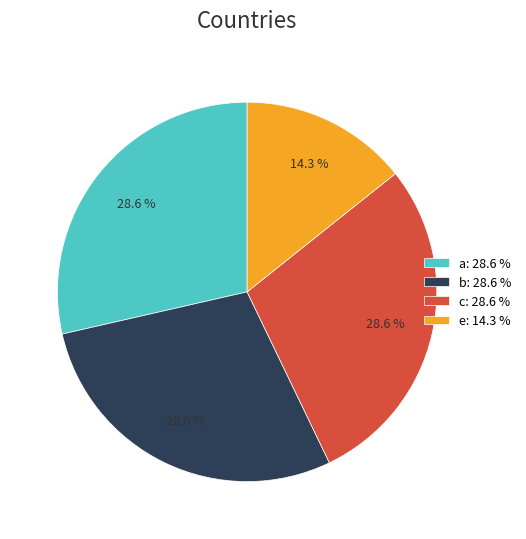

Count the number of slices in the pie.

4